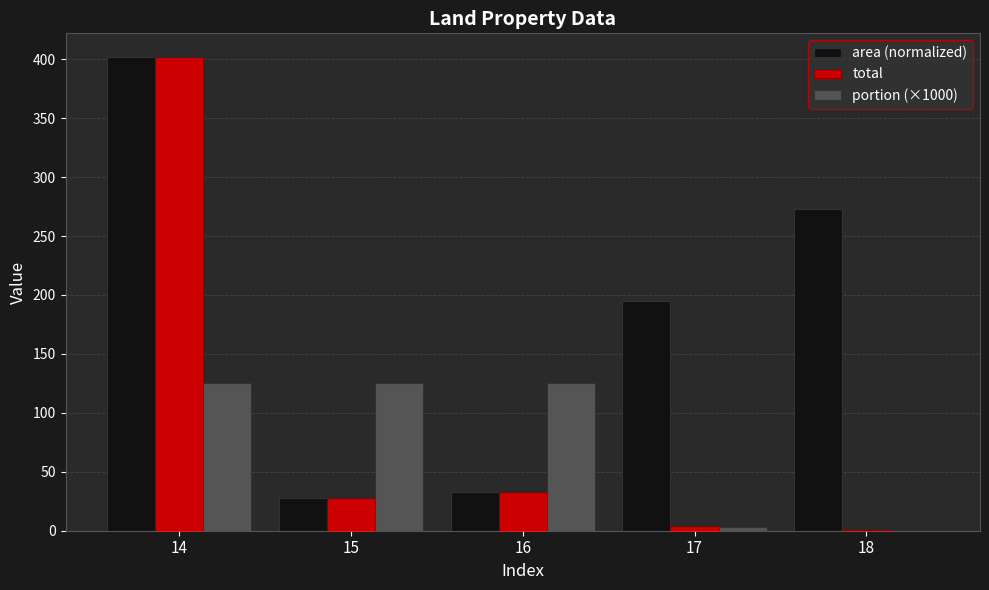

What is the greatest value displayed?

401.9